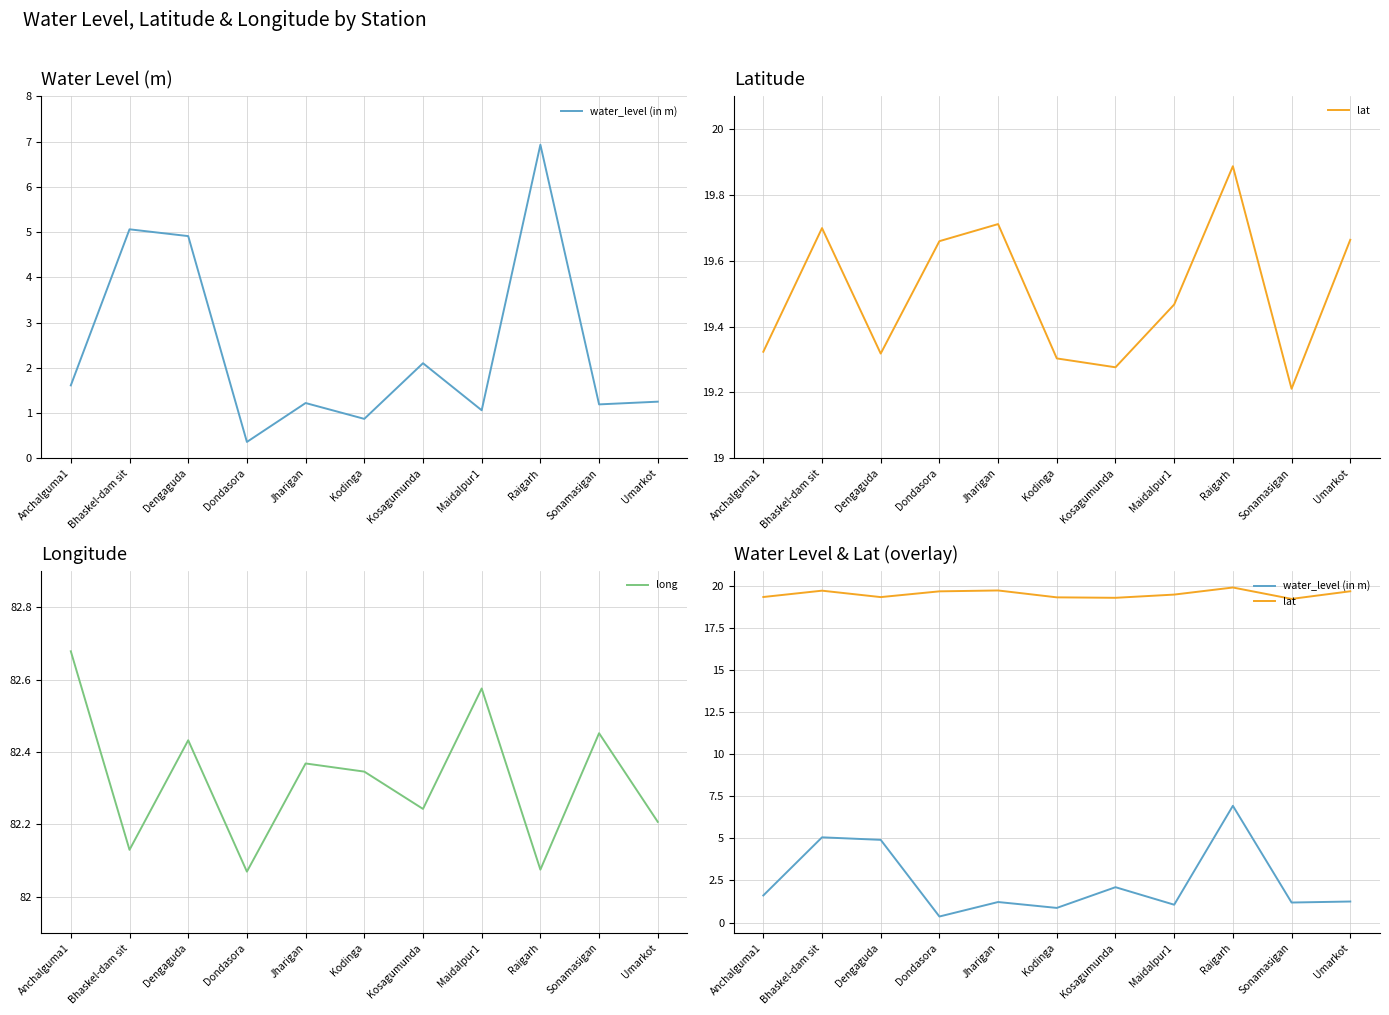

Reading right to left, list all the values displayed in this chart.

water_level (in m): 1.2	1.2	6.9	1.1	2.1	0.9	1.2	0.4	4.9	5.1	1.6
lat: 19.7	19.2	19.9	19.5	19.3	19.3	19.7	19.7	19.3	19.7	19.3
long: 82.2	82.5	82.1	82.6	82.2	82.3	82.4	82.1	82.4	82.1	82.7